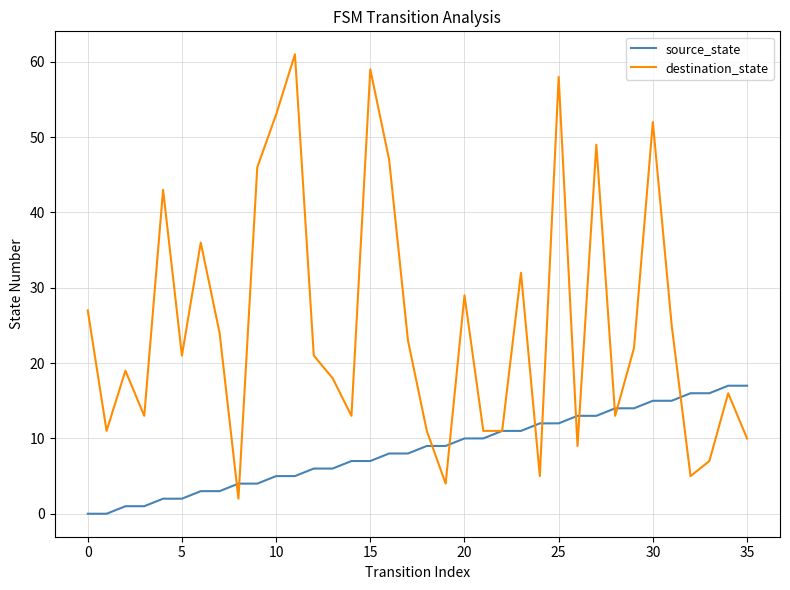

List the series in order of their overall mean, highest first.

destination_state, source_state